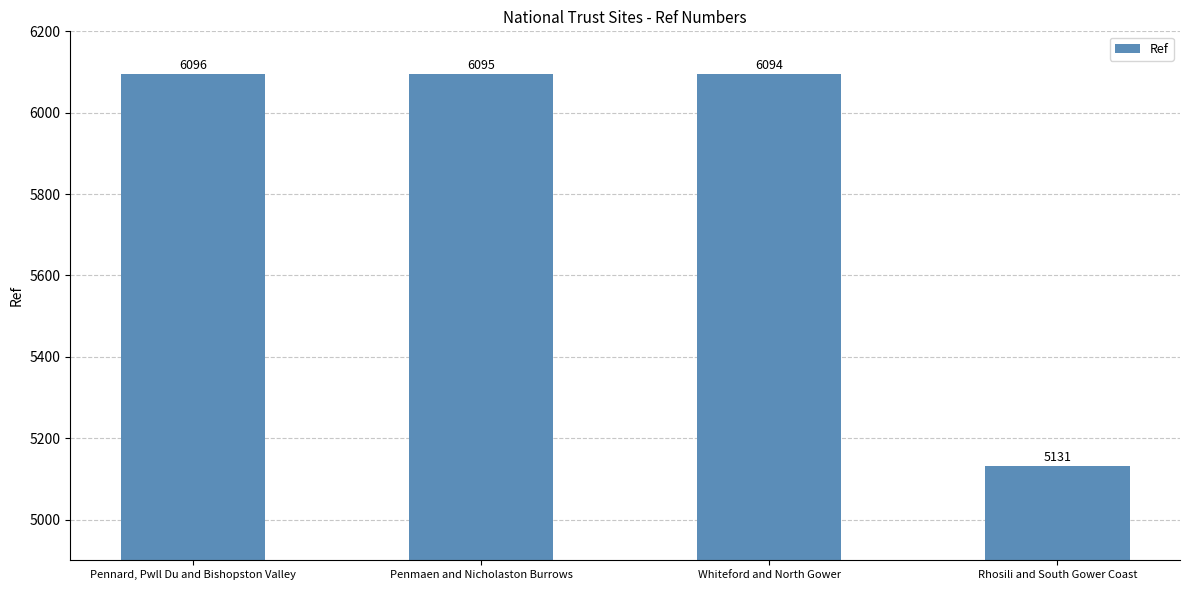

What is the difference between the second highest and second lowest values?

1